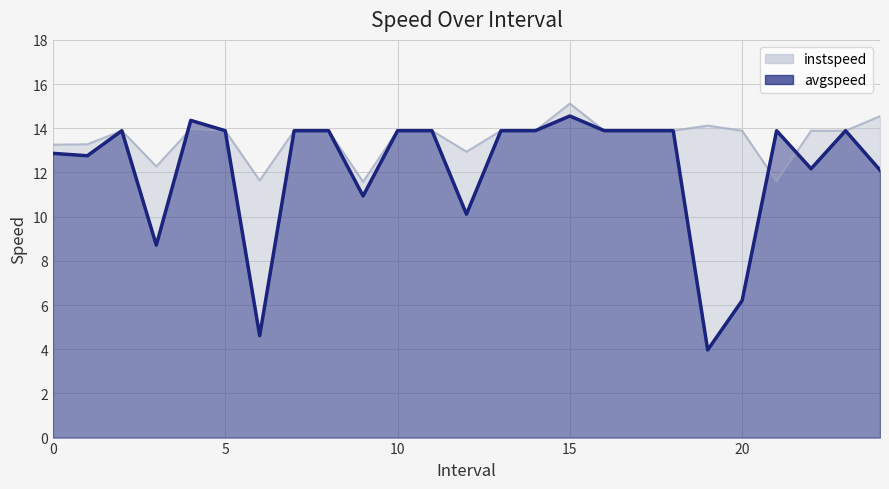

What are all the series names shown in the legend?

instspeed, avgspeed